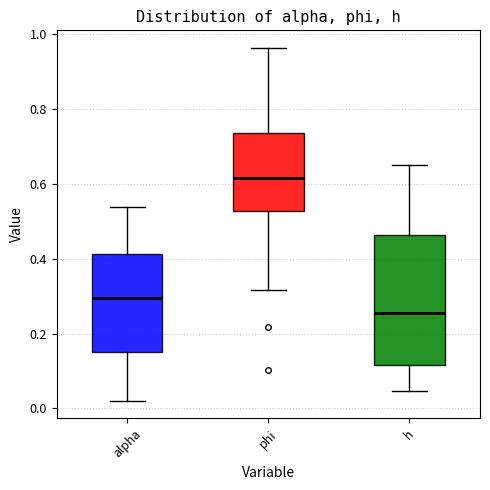

Reading left to right, read every box against the y-axis: the position of its median line, the range the box covers, and the ends of its whiskers. The values are not printed on the chart, so give them approximately, as read against the axis.

alpha: median 0.30, box 0.16 to 0.42, whiskers 0.02 to 0.54
phi: median 0.62, box 0.52 to 0.74, whiskers 0.32 to 0.96
h: median 0.26, box 0.12 to 0.46, whiskers 0.04 to 0.66